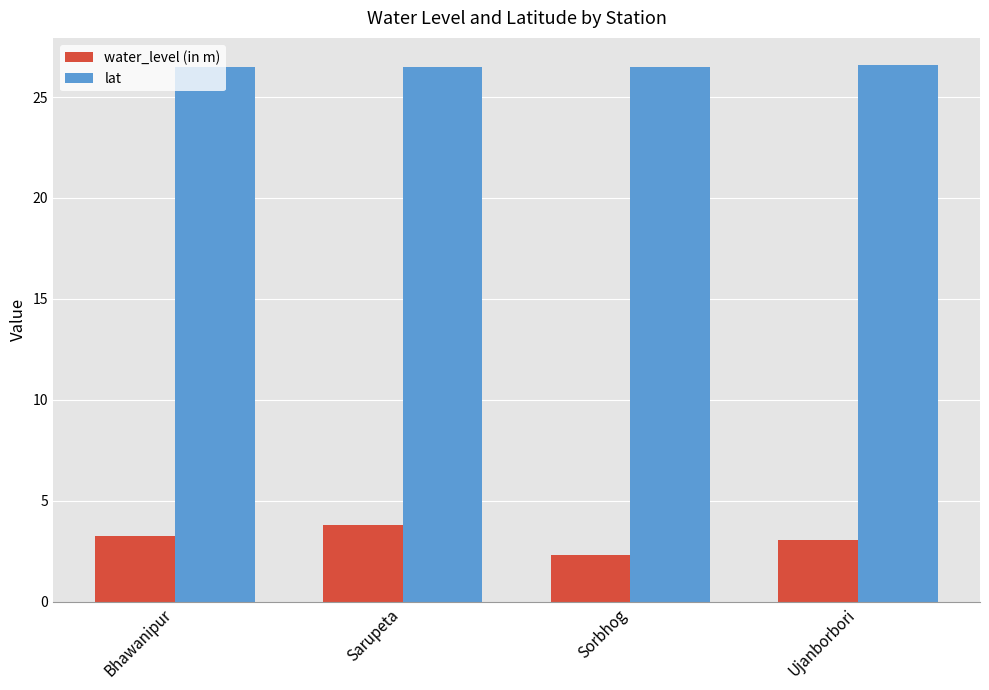

Read the water_level (in m) value at Sorbhog.

2.3